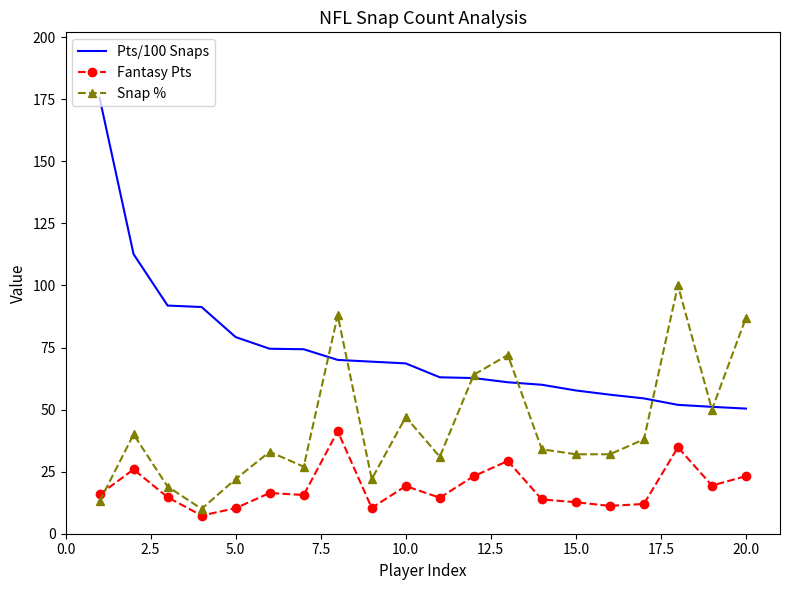

What is the lowest value of the Snap % series?

10.0